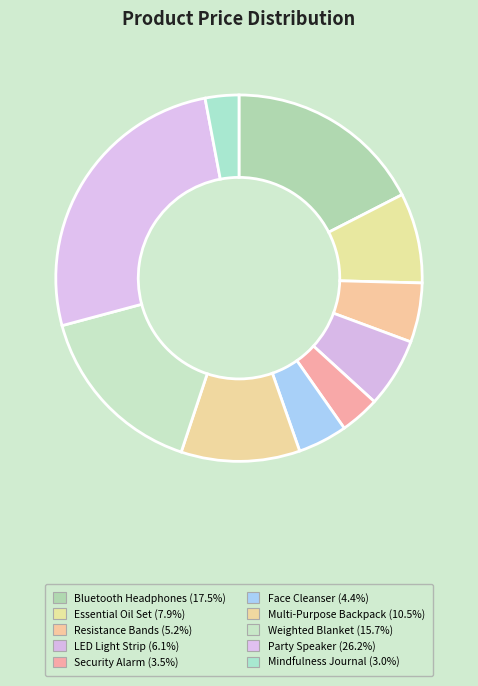

Which category has the smallest portion of the pie?

Mindfulness Journal